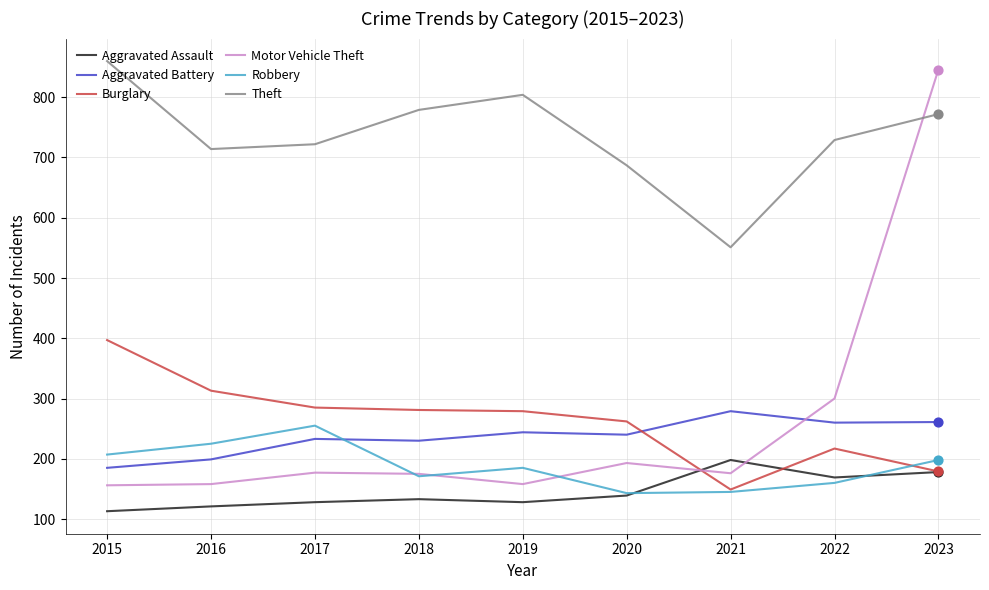

Is the value of Burglary at 2015 greater than the value of Motor Vehicle Theft at 2023?

No